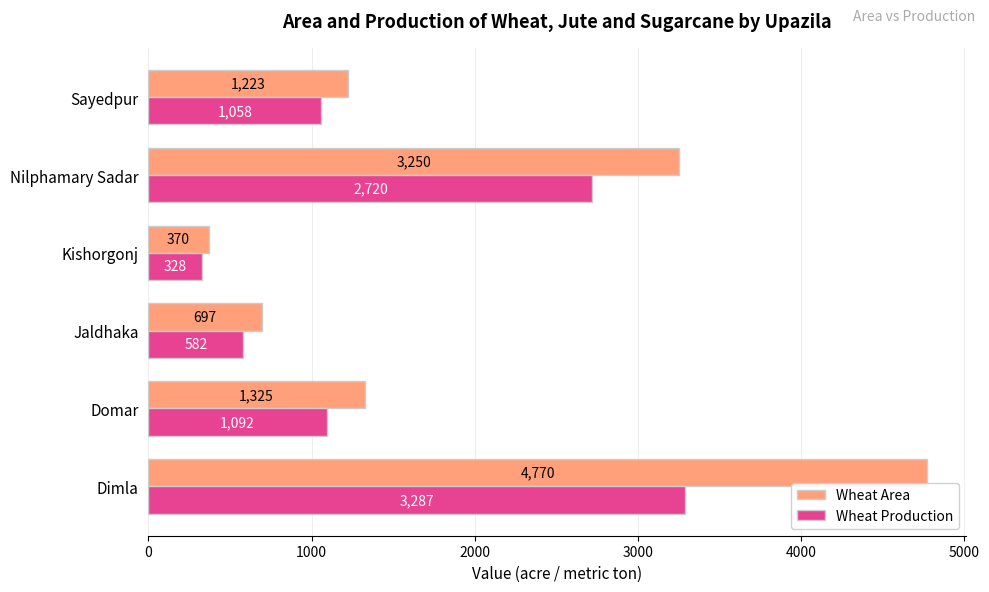

How many data points in Wheat Area are less than 1325?

3